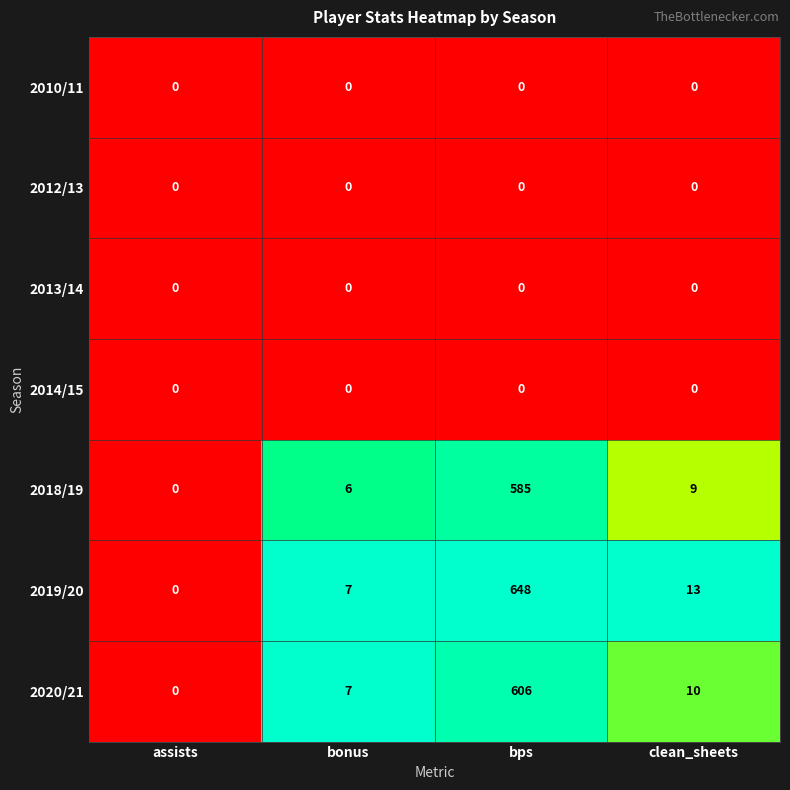

Which series has the largest total across all categories?

2019/20